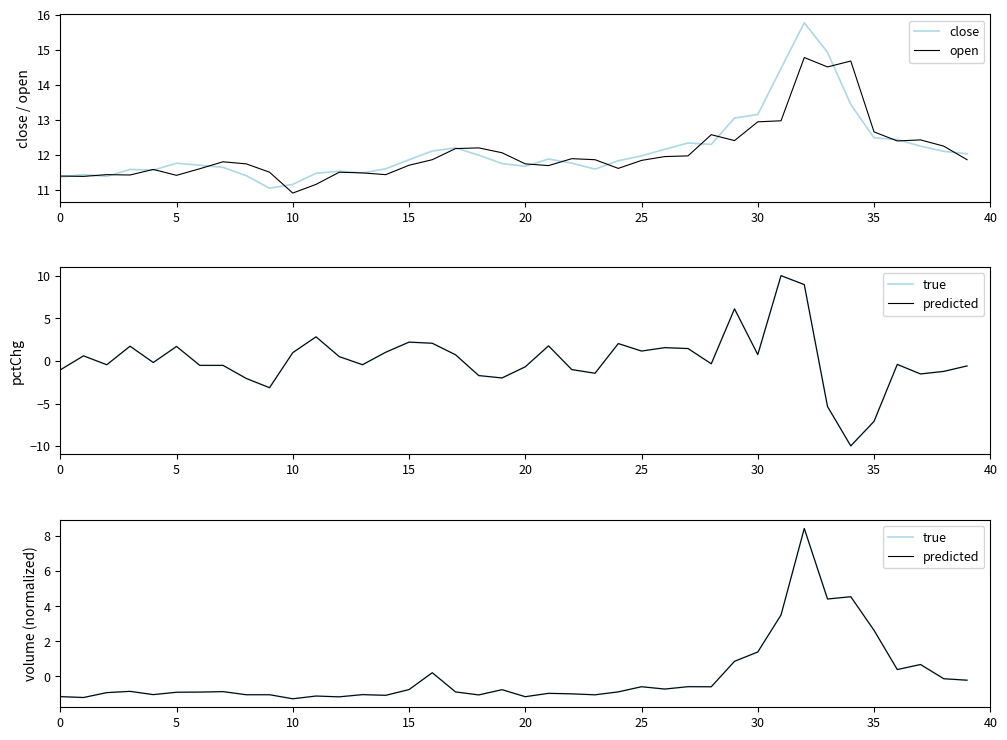

Read the close value at 5.

11.8